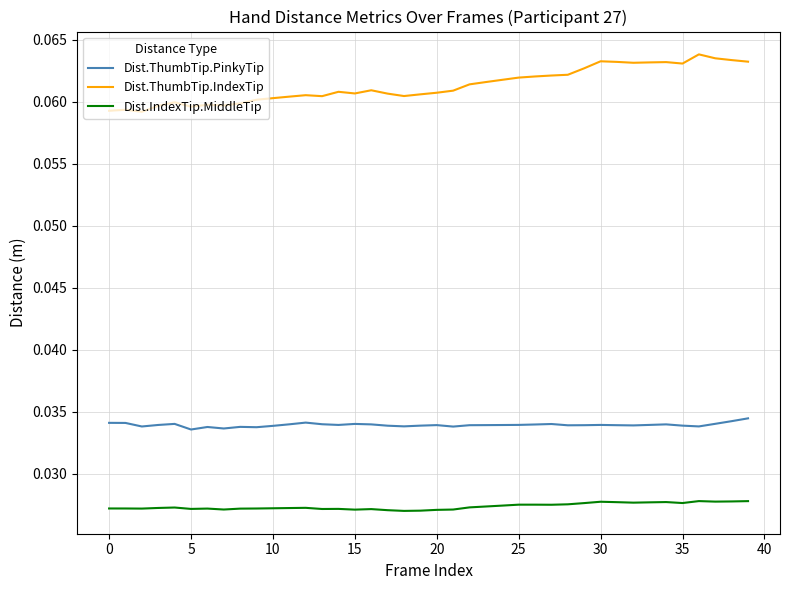

Which series has the largest range (max minus min)?

Dist.ThumbTip.IndexTip